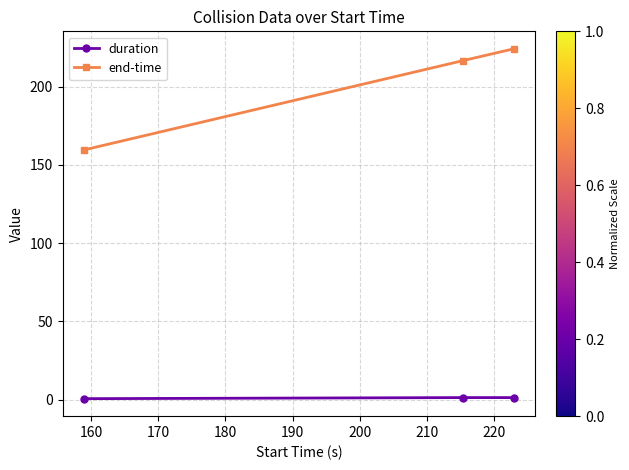

List the series in order of their peak value, highest first.

end-time, duration